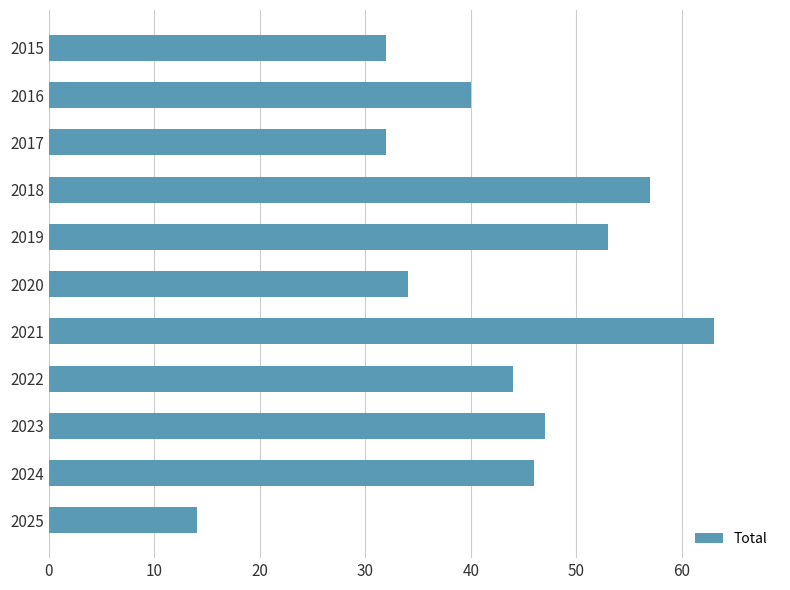

Reading top to bottom, what are all the values shown in this chart?

2015=32	2016=40	2017=32	2018=57	2019=53	2020=34	2021=63	2022=44	2023=47	2024=46	2025=14